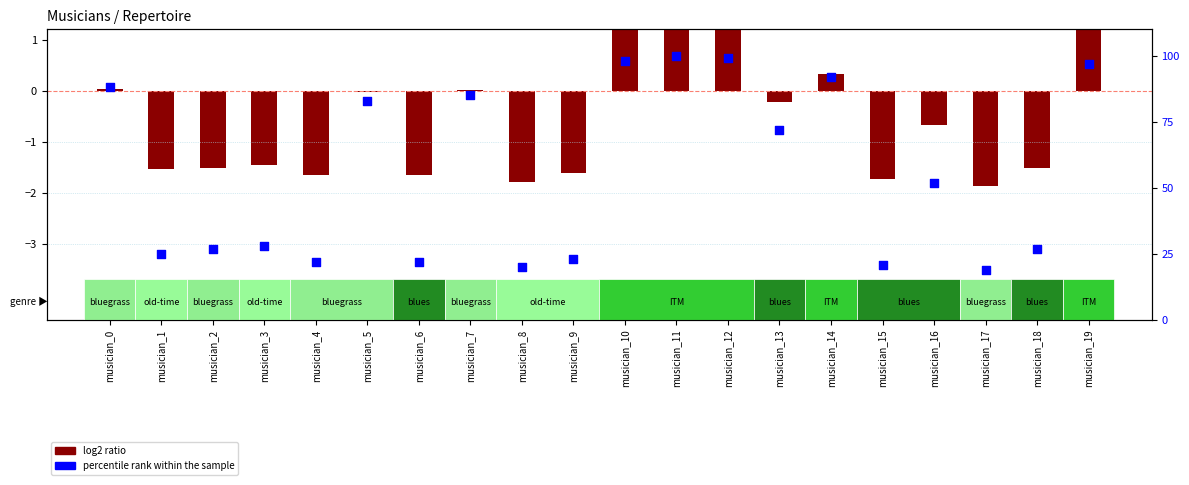

Which series has the largest Y range (max minus min)?

percentile rank within the sample